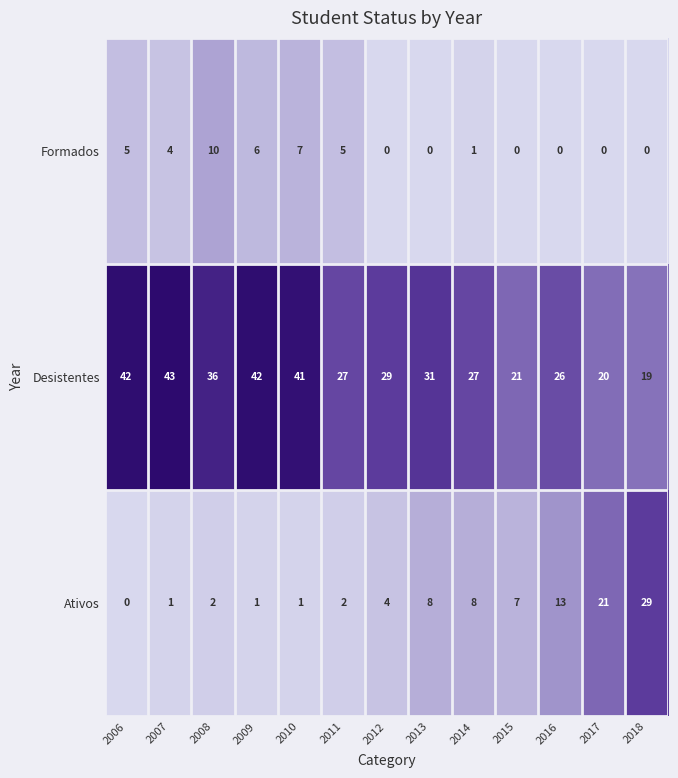

What is the difference between the maximum and minimum values in the Formados series?

10